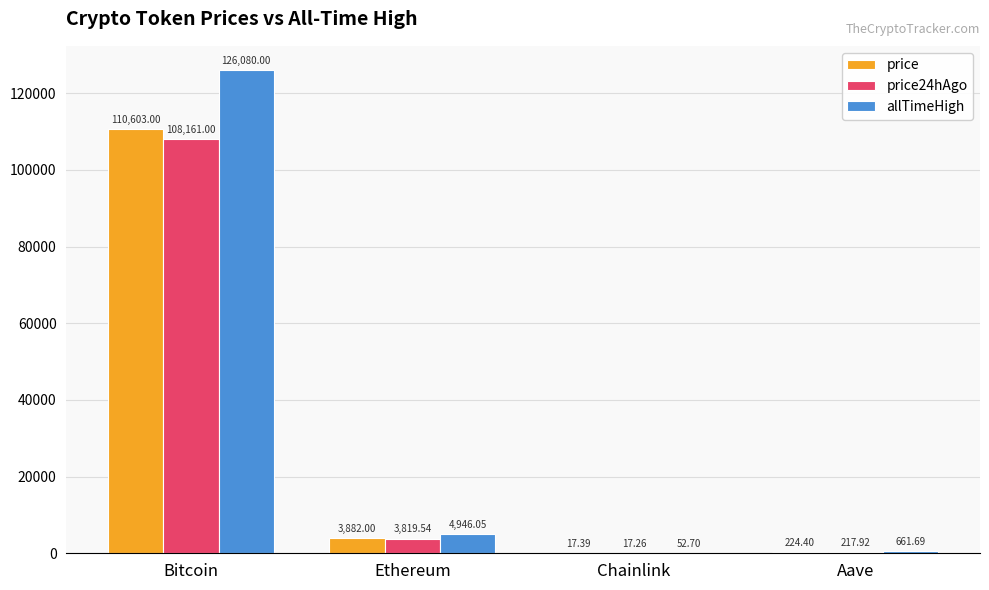

The value of price at Bitcoin is 54037.5. True or false?

False